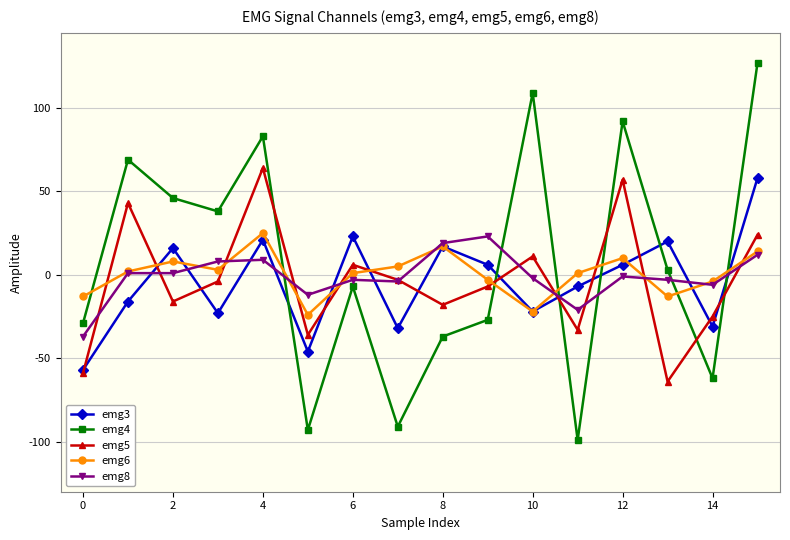

How many lines are shown in the chart?

5